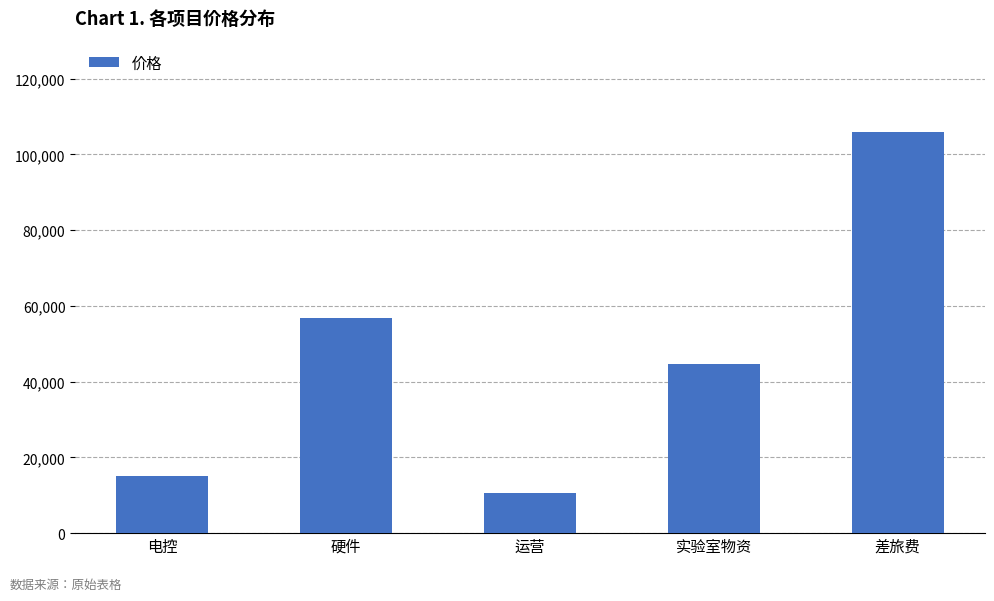

Are the bars grouped side by side (vs. stacked)?

No